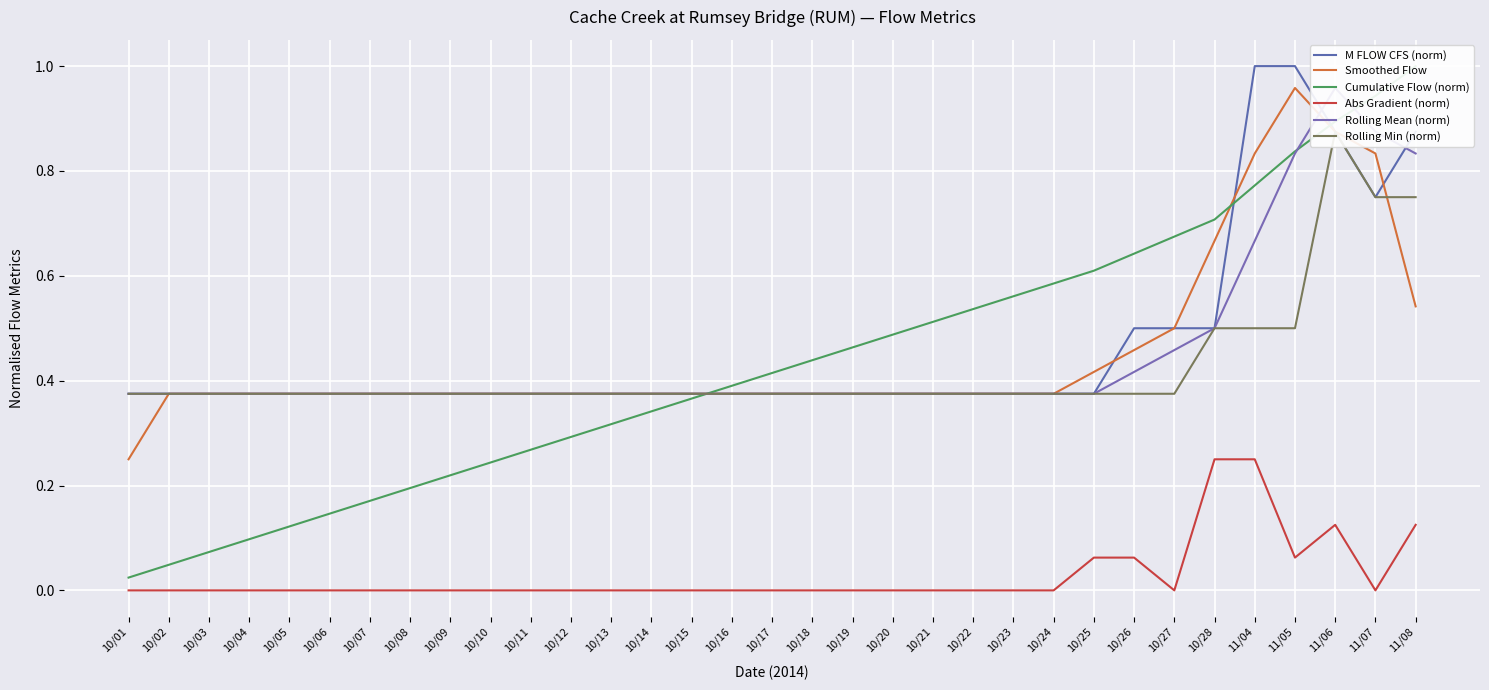

Is the value of Cumulative Flow (norm) at 10/04 greater than the value of M FLOW CFS (norm) at 10/25?

No